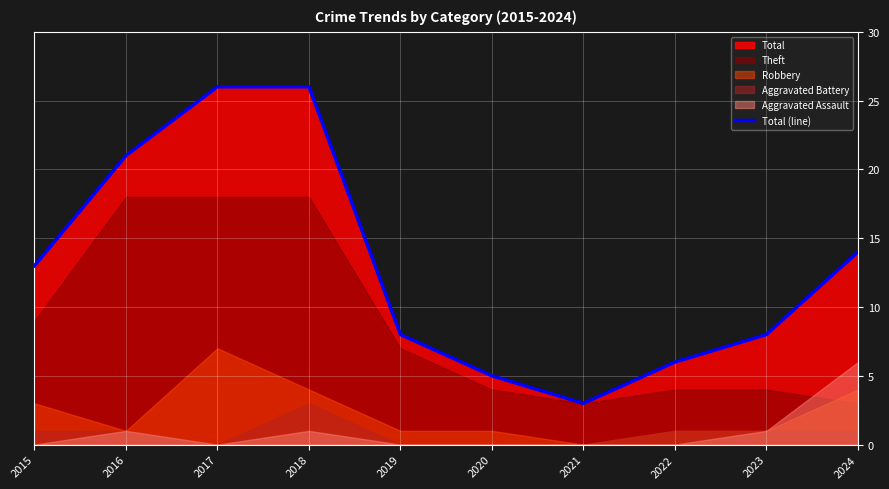

What is the change in value from 2020 to 2024?

+9